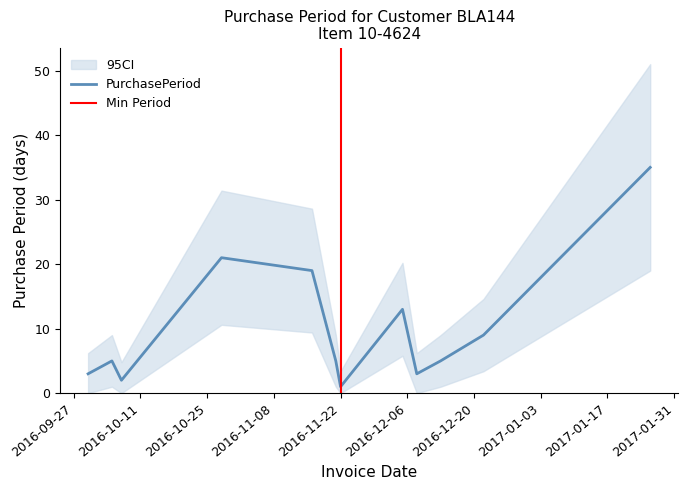

What position from the right is 2016-12-13?

3